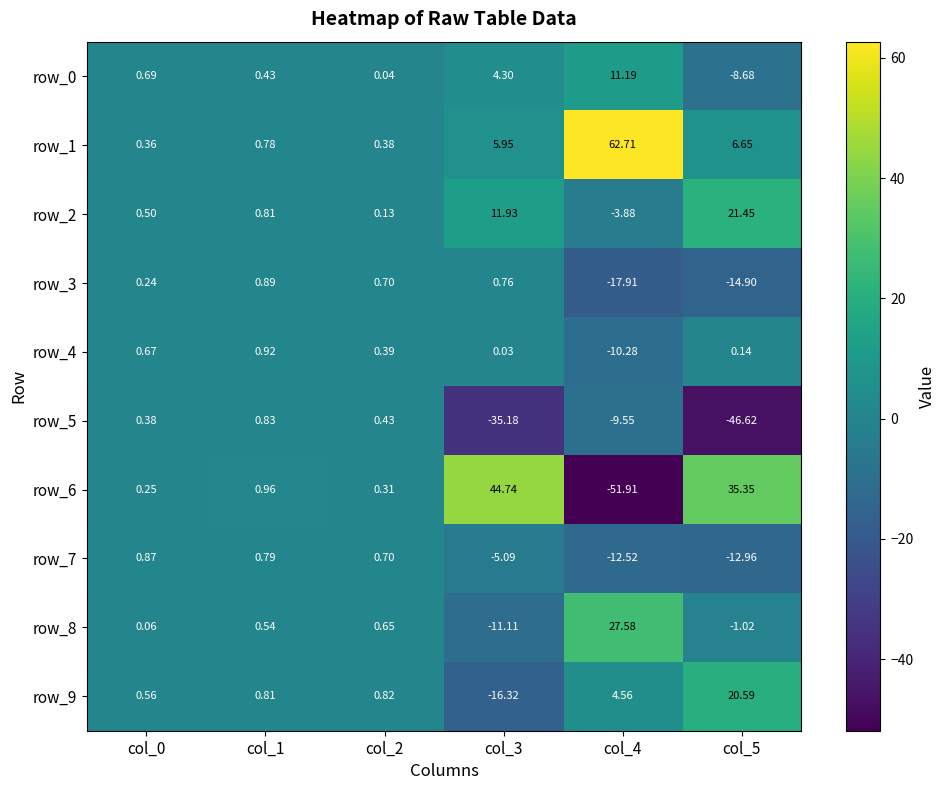

What is the average value of the row_9 series?

1.8